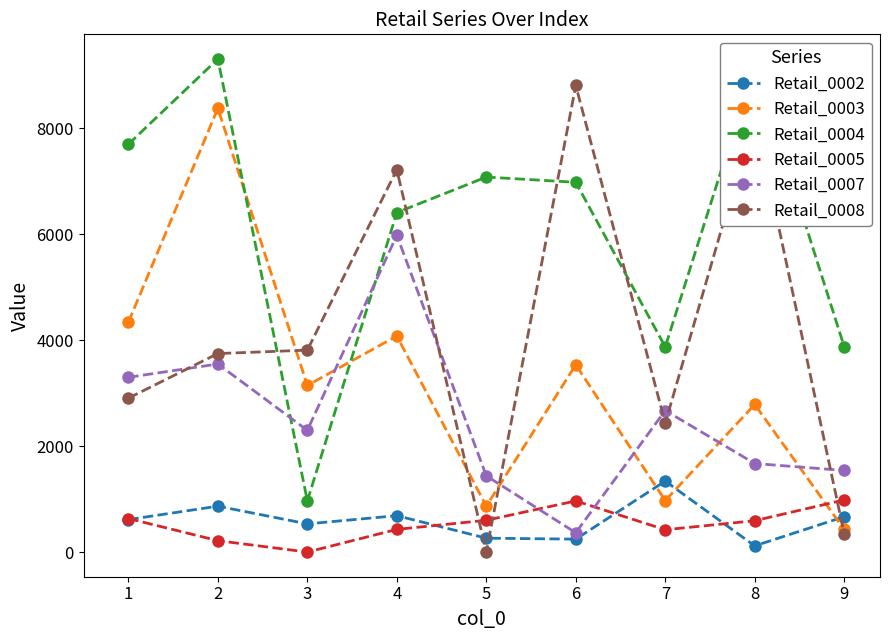

Which series has the largest range (max minus min)?

Retail_0008